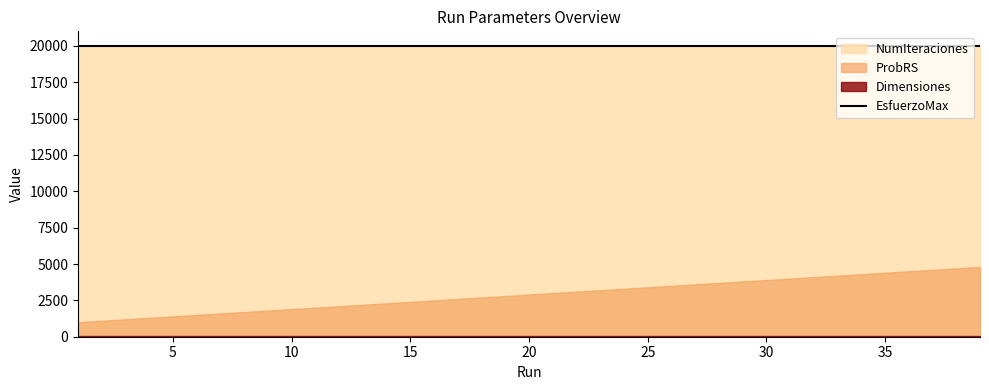

Which series has the largest range (max minus min)?

ProbRS